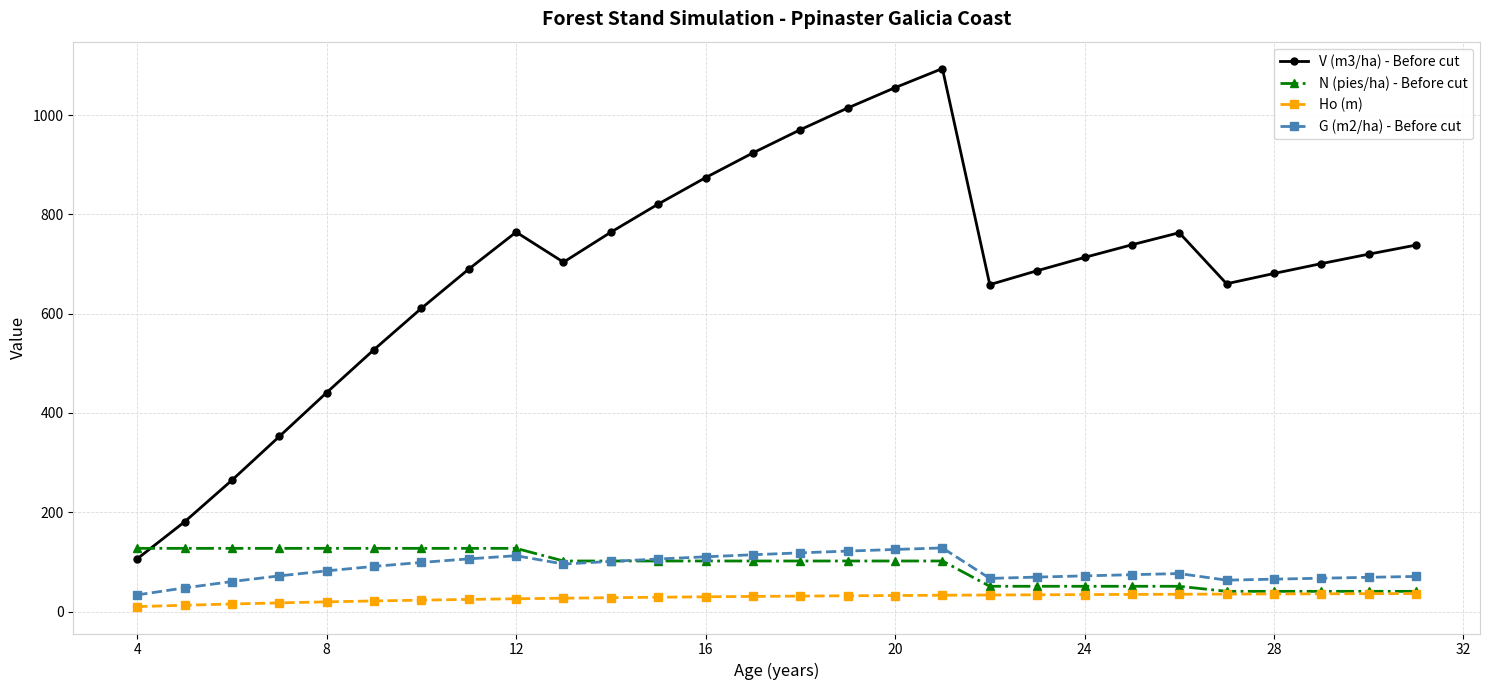

What is the minimum value shown in the chart?

10.0